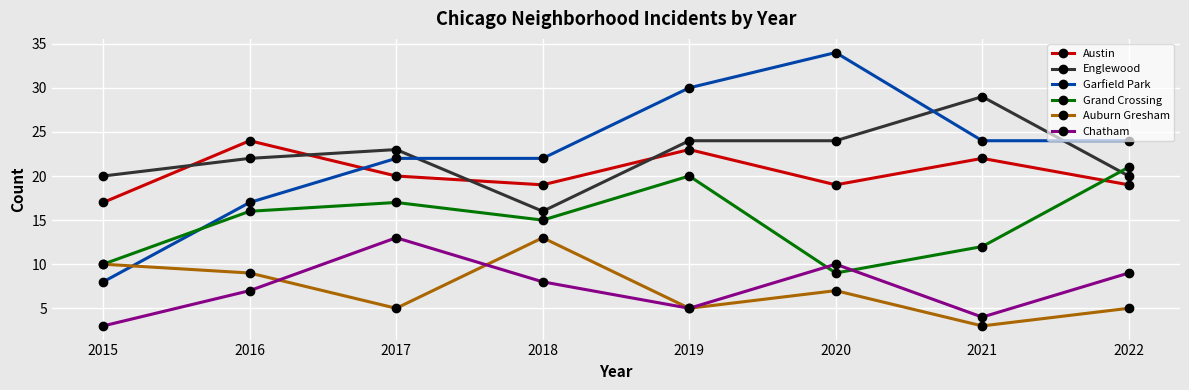

Between 2015 and 2019, which series saw the biggest shift?

Garfield Park